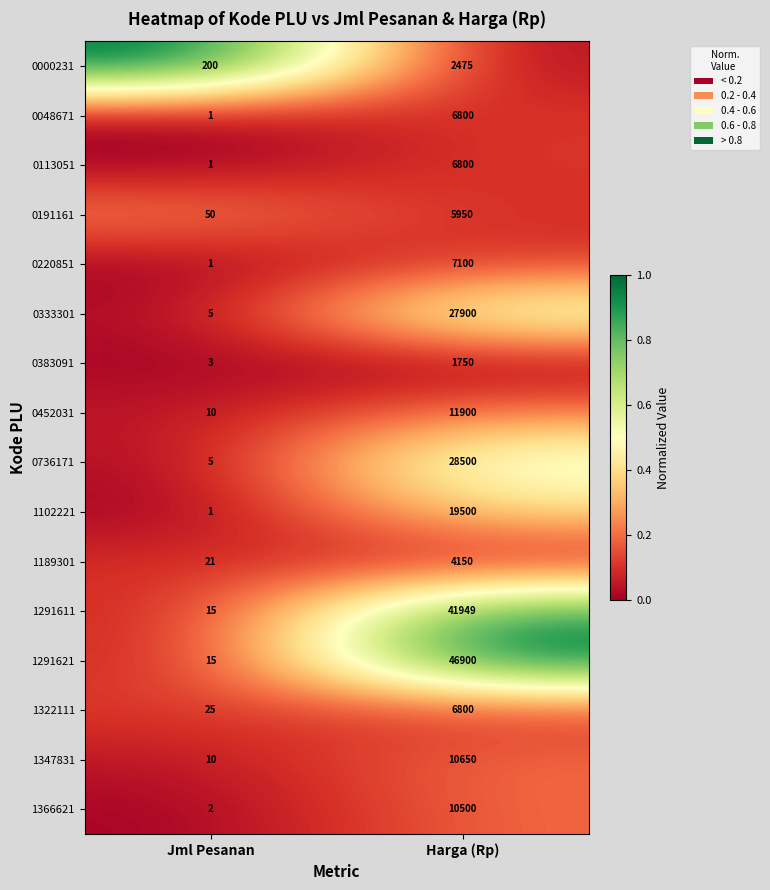

Is it true that 0048671 equals 2 at Jml Pesanan?

False